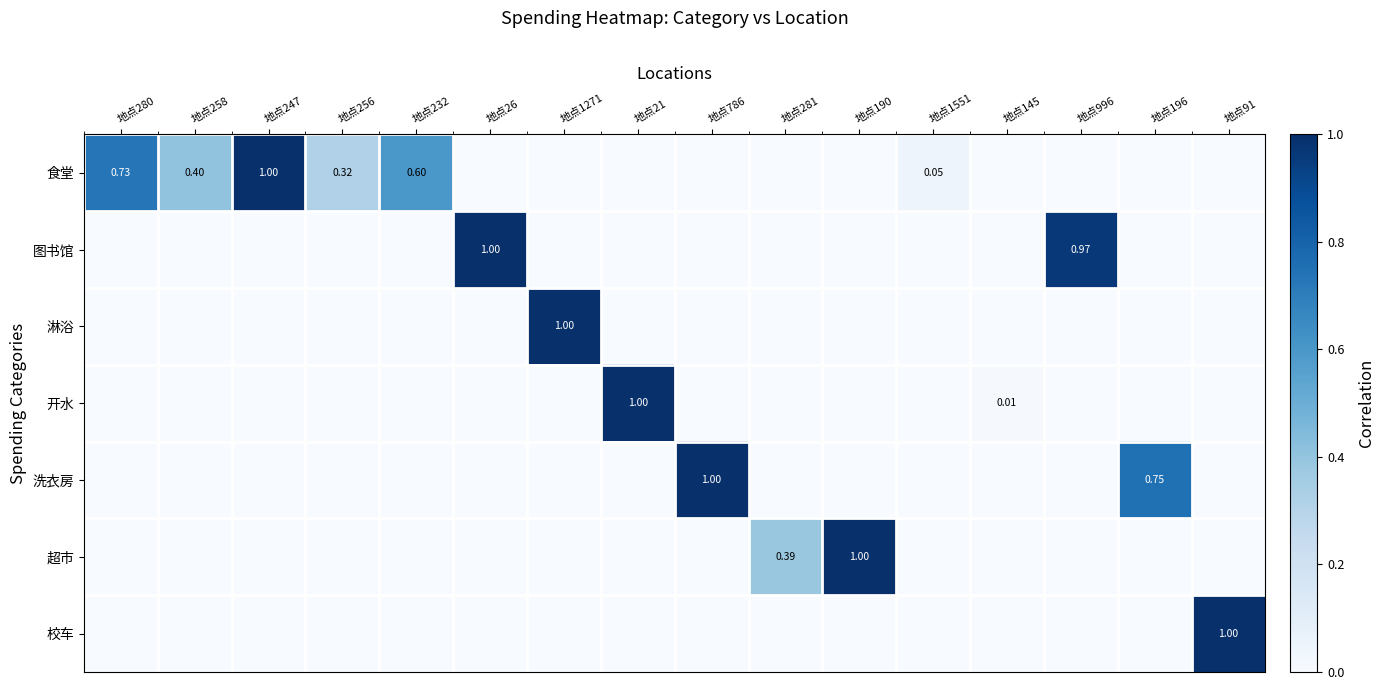

Which series has the largest range (max minus min)?

食堂